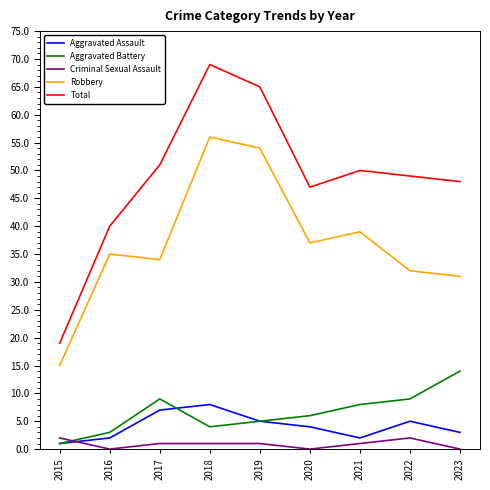

At which category is the sum across all series the highest?

2018